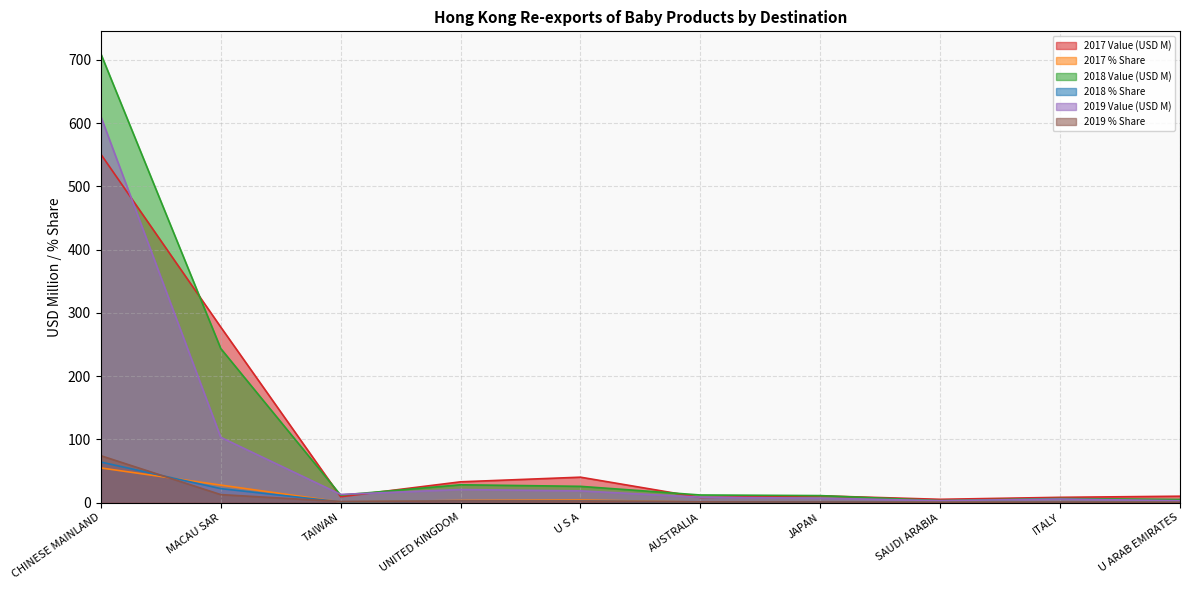

What is the value of the 2019 Value (USD M) point at the 2nd from the left?

103.1